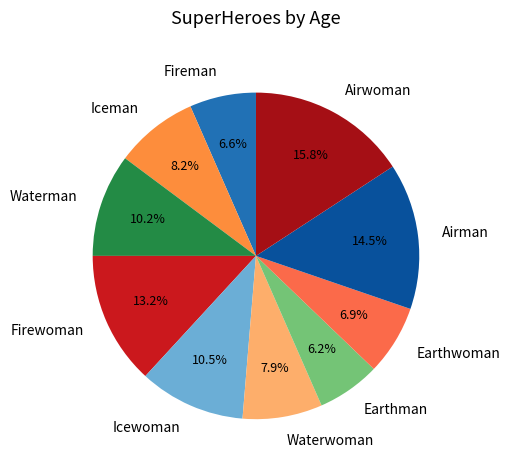

The Firewoman slice represents 1% of the pie. True or false?

False